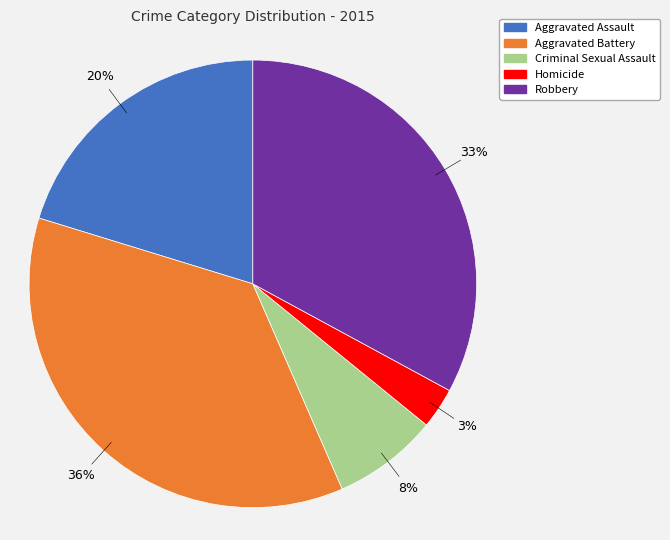

Do Robbery and Aggravated Assault together represent more than half of the pie?

Yes